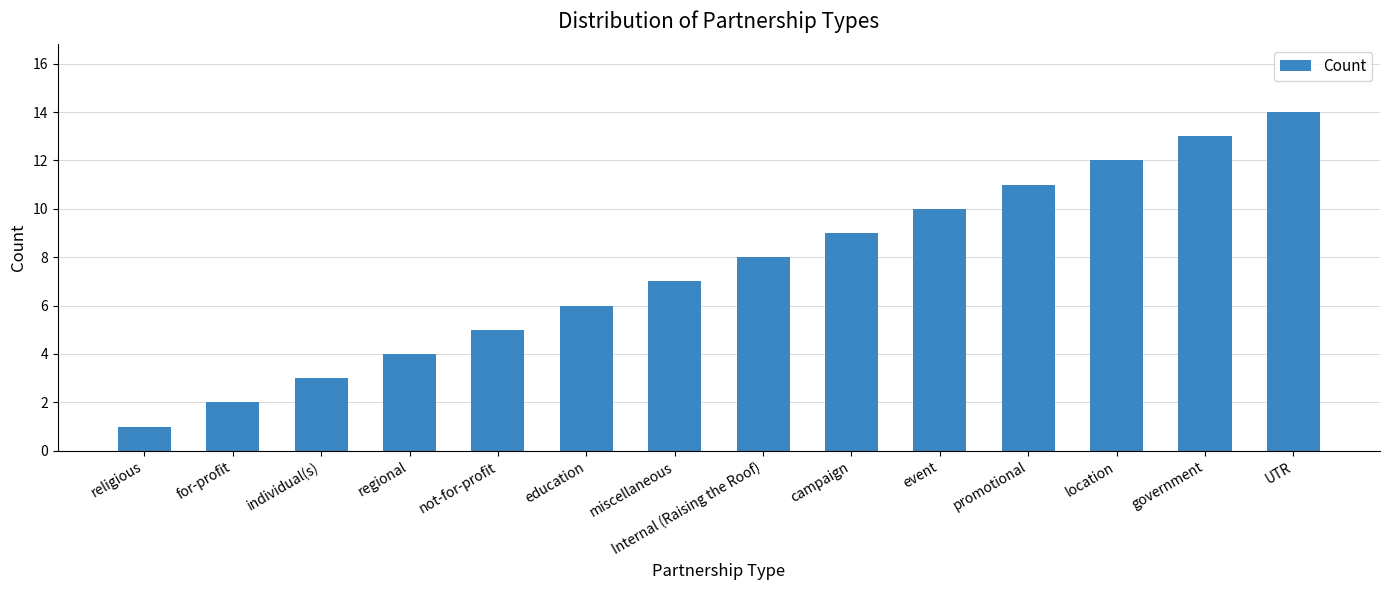

Rank the categories by value from lowest to highest.

religious, for-profit, individual(s), regional, not-for-profit, education, miscellaneous, Internal (Raising the Roof), campaign, event, promotional, location, government, UTR